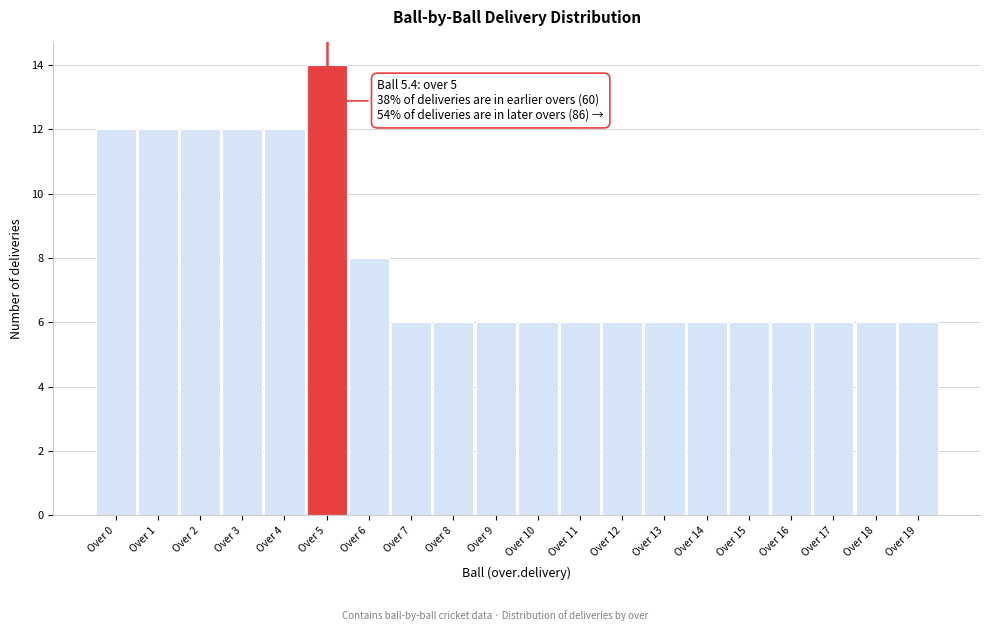

Reading right to left, transcribe all the data shown in this chart.

6	6	6	6	6	6	6	6	6	6	6	6	6	8	14	12	12	12	12	12